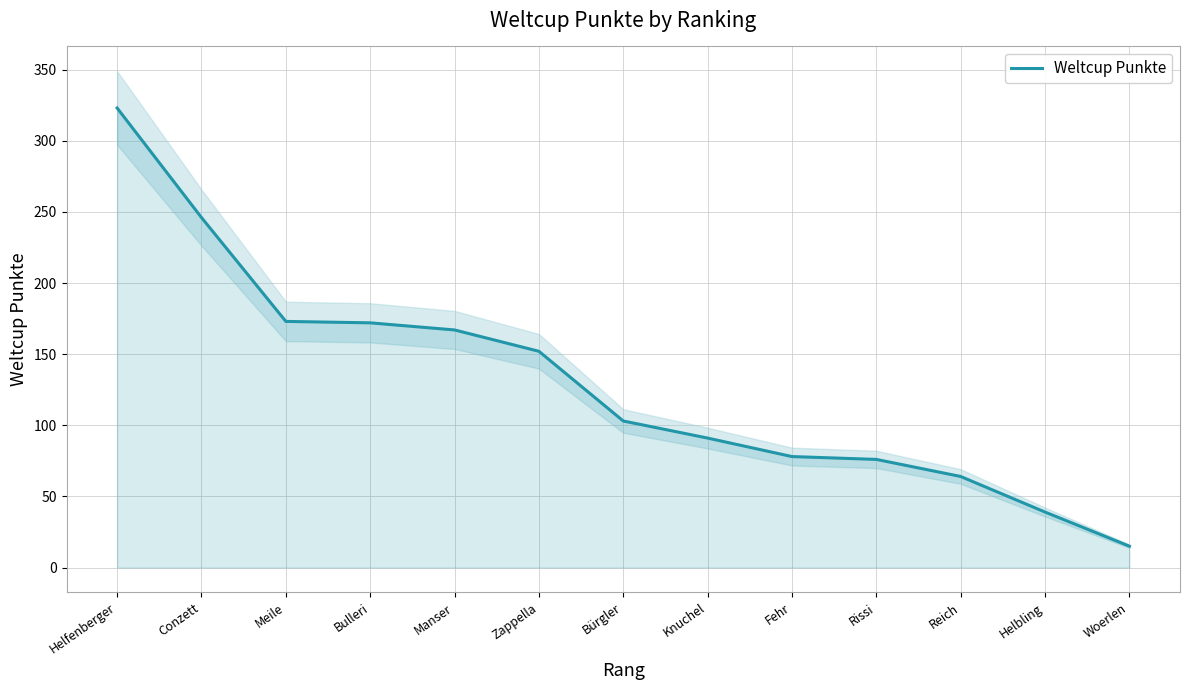

True or false: the data has more than 0 interior local peaks.

False